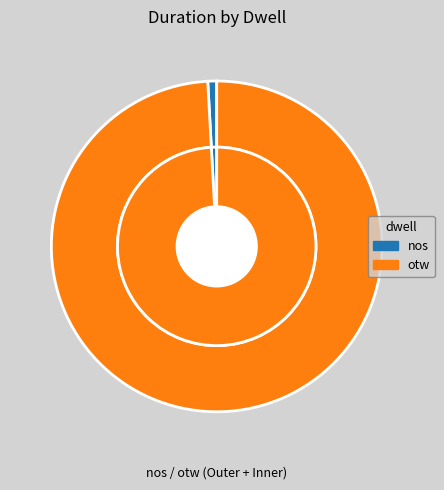

Is nos the majority of the pie?

No